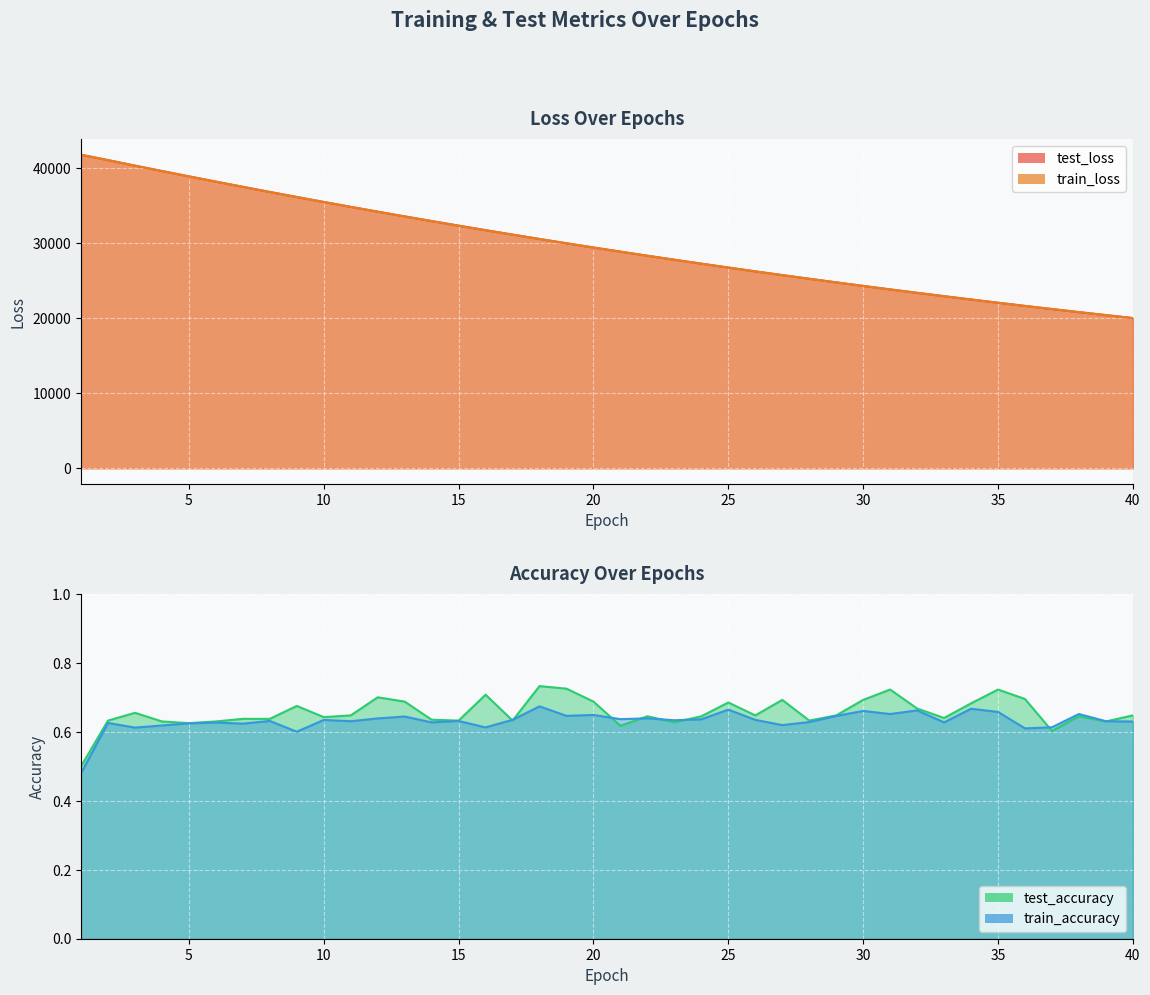

Which category has the highest value across all series?

1